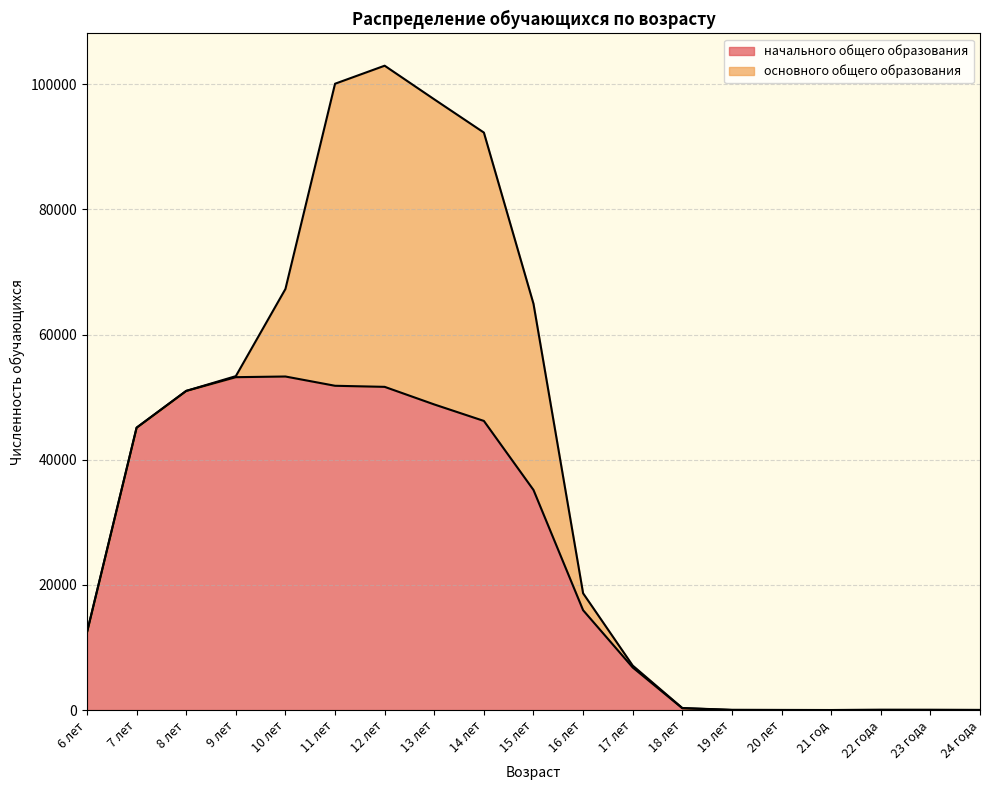

Rank the categories by value from highest to lowest.

10 лет, 9 лет, 11 лет, 12 лет, 8 лет, 13 лет, 14 лет, 7 лет, 15 лет, 16 лет, 6 лет, 17 лет, 18 лет, 22 года, 23 года, 19 лет, 24 года, 20 лет, 21 год